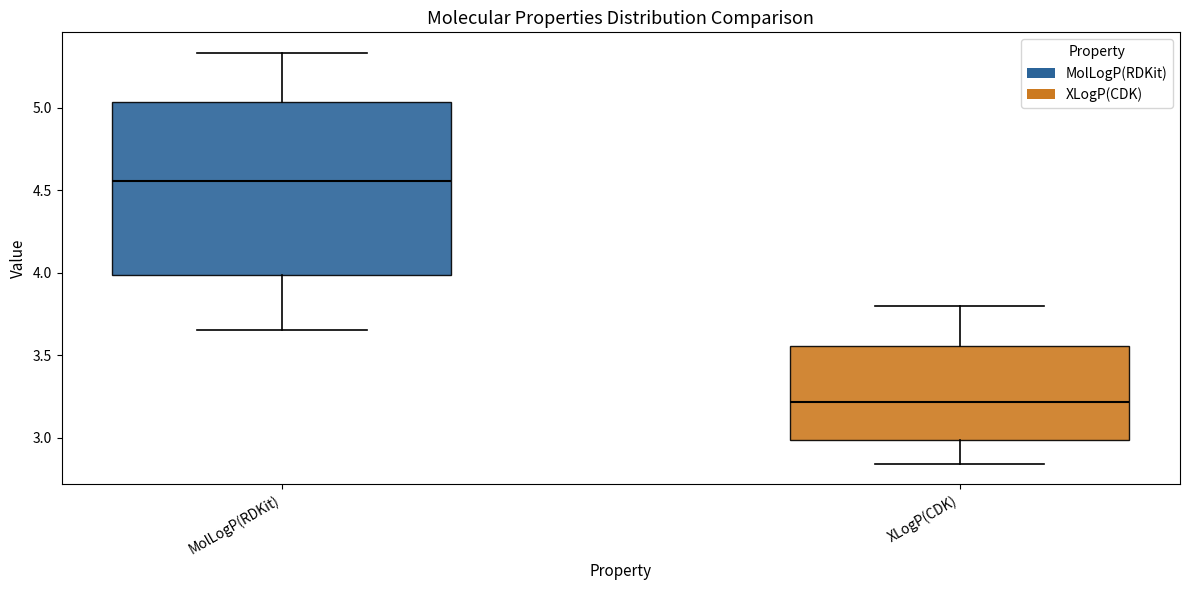

Reading left to right, read every box against the y-axis: the position of its median line, the range the box covers, and the ends of its whiskers. The values are not printed on the chart, so give them approximately, as read against the axis.

MolLogP(RDKit): median 4.55, box 4.00 to 5.05, whiskers 3.65 to 5.35
XLogP(CDK): median 3.20, box 3.00 to 3.55, whiskers 2.85 to 3.80